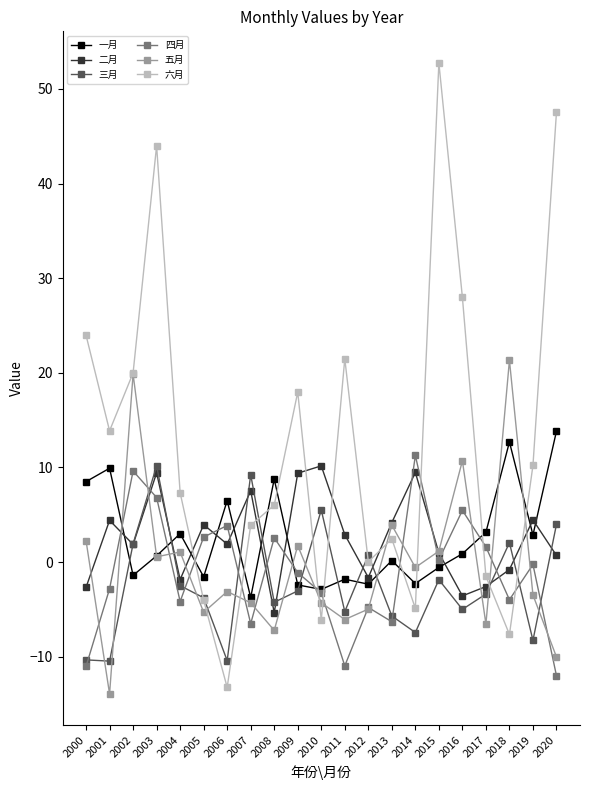

At how many categories does at least one series exceed 47?

2